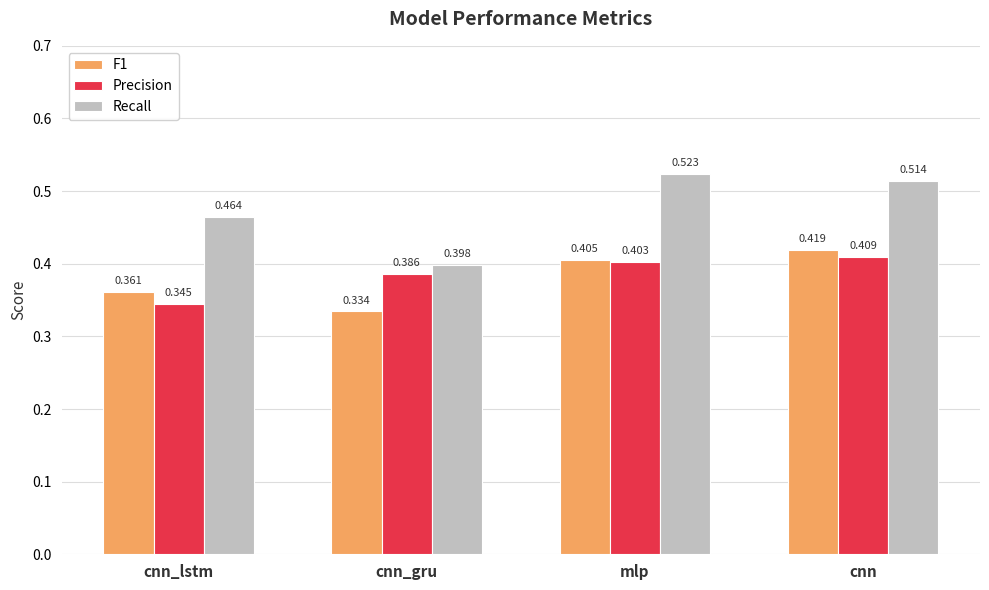

What is the difference between the Recall values at mlp and cnn_lstm?

0.1